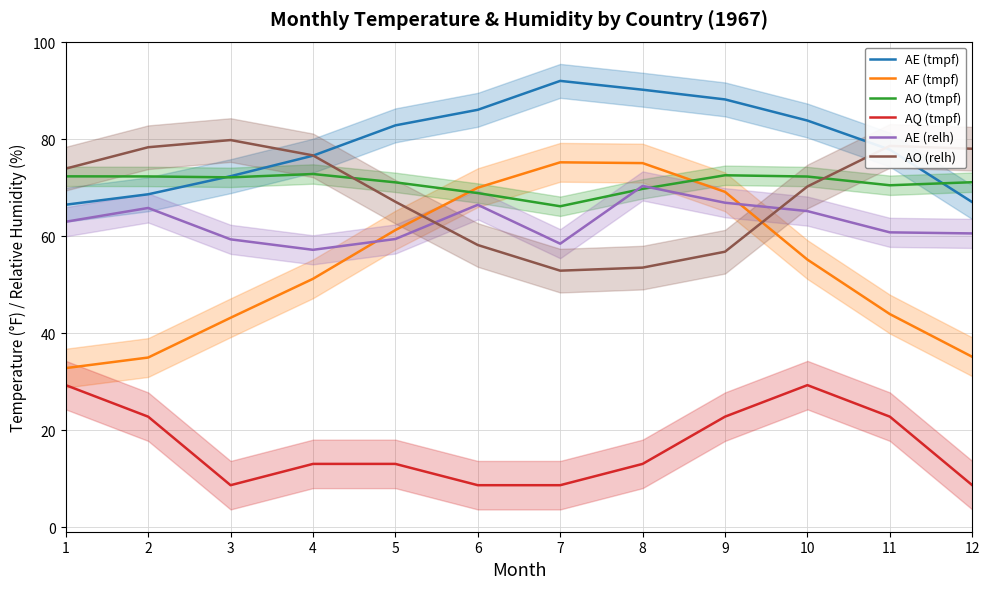

What is the value of the AQ (tmpf) point at the 9th from the left?

22.8